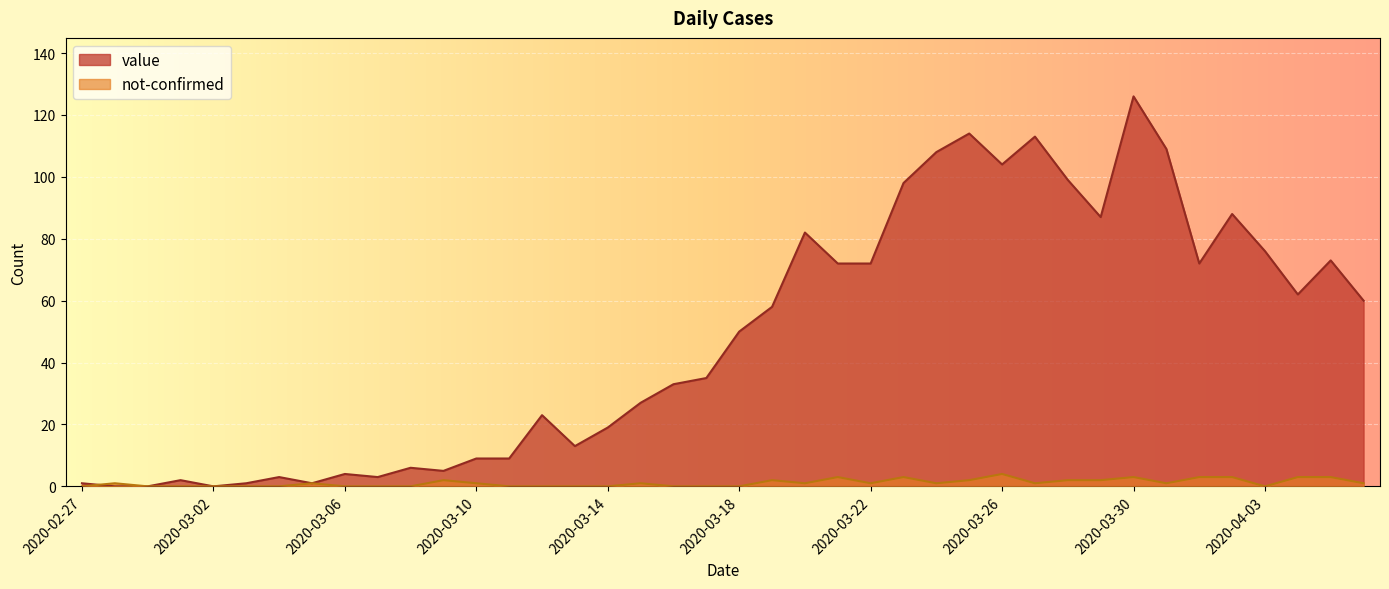

How many values in value are above zero?

37